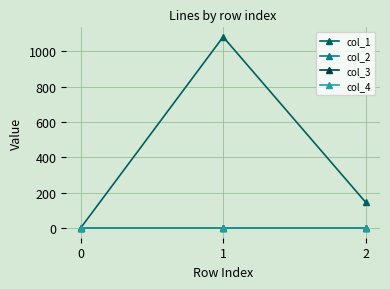

Does the chart have visible grid lines?

Yes